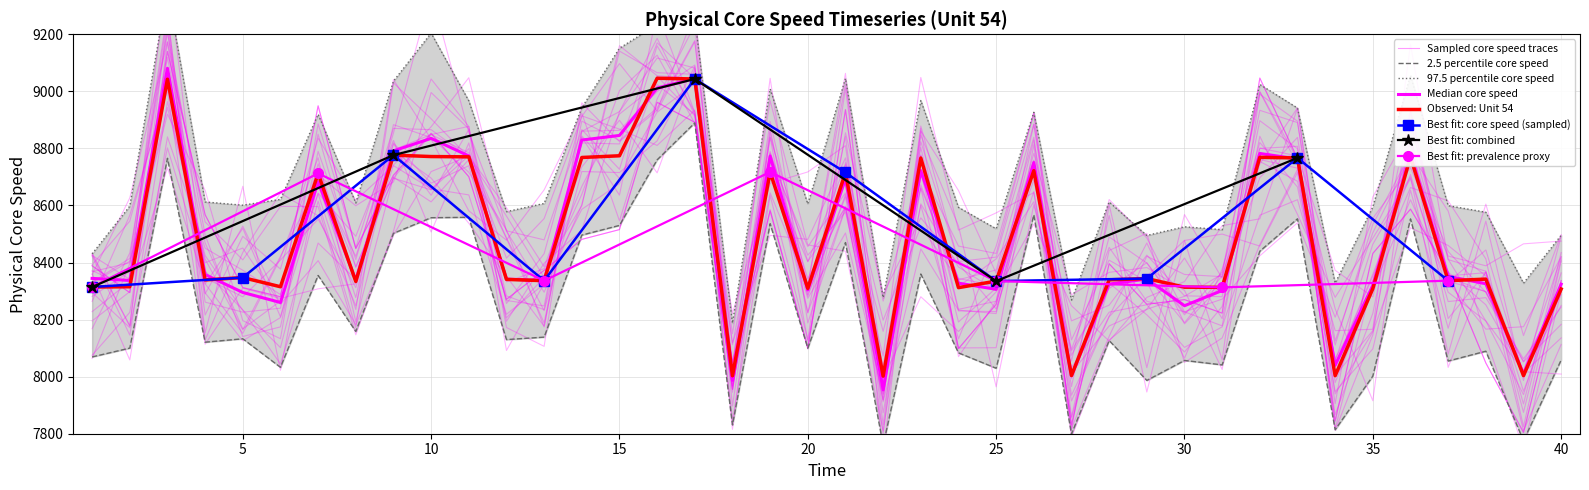

What is the change in value from 20 to 36?

+460.7